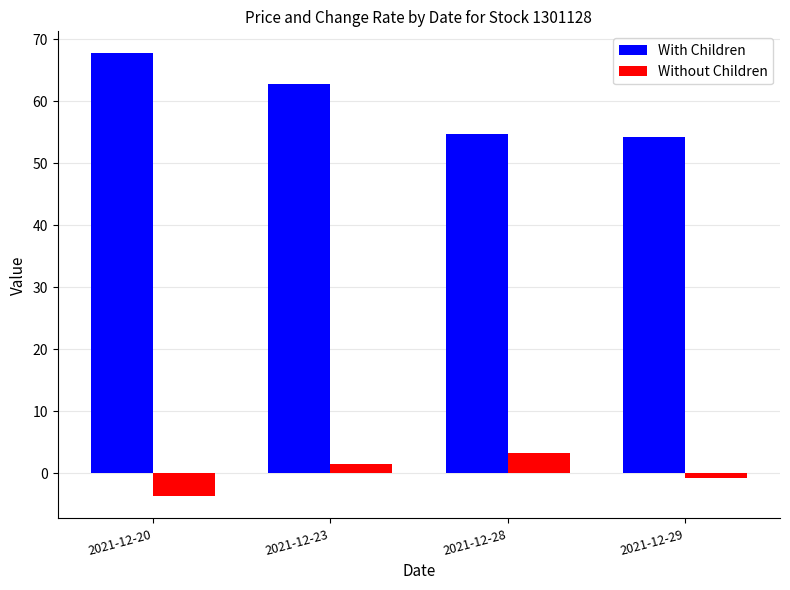

What is the minimum value for With Children?

54.3